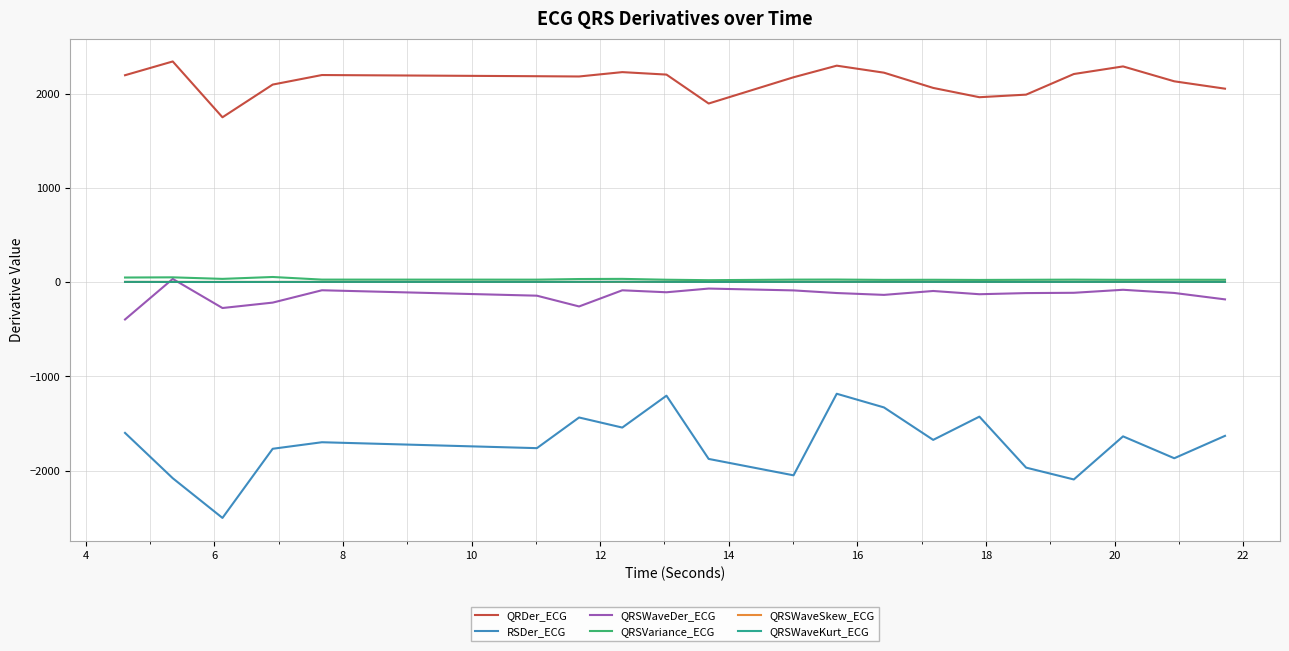

What is the minimum value for RSDer_ECG?

-2502.1